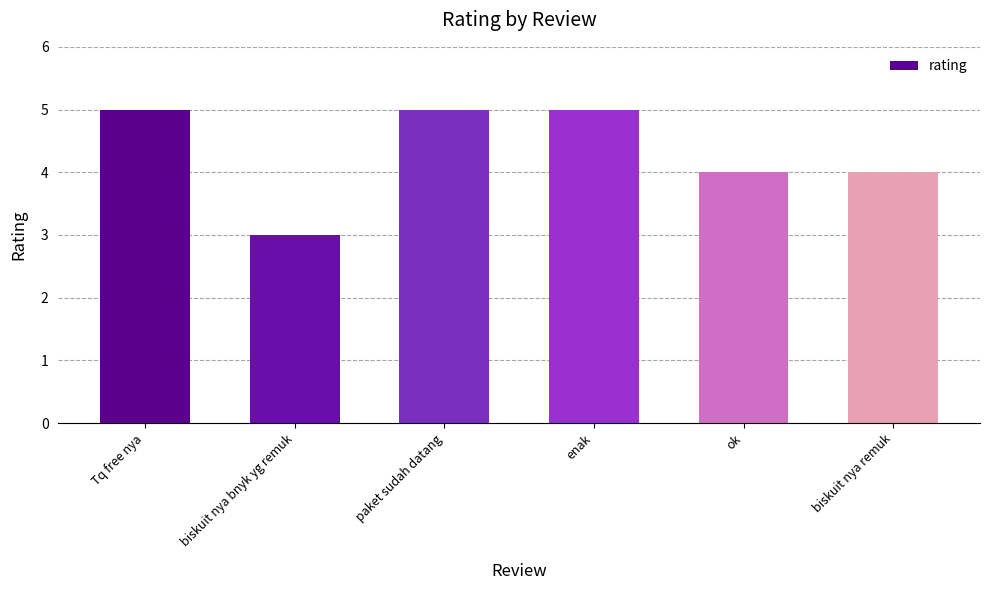

Between ok and paket sudah datang, which is larger?

paket sudah datang